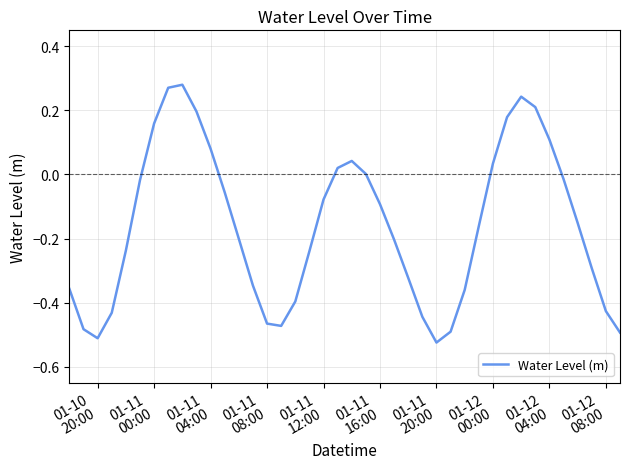

True or false: there are more than 1 points higher than both neighbors.

True